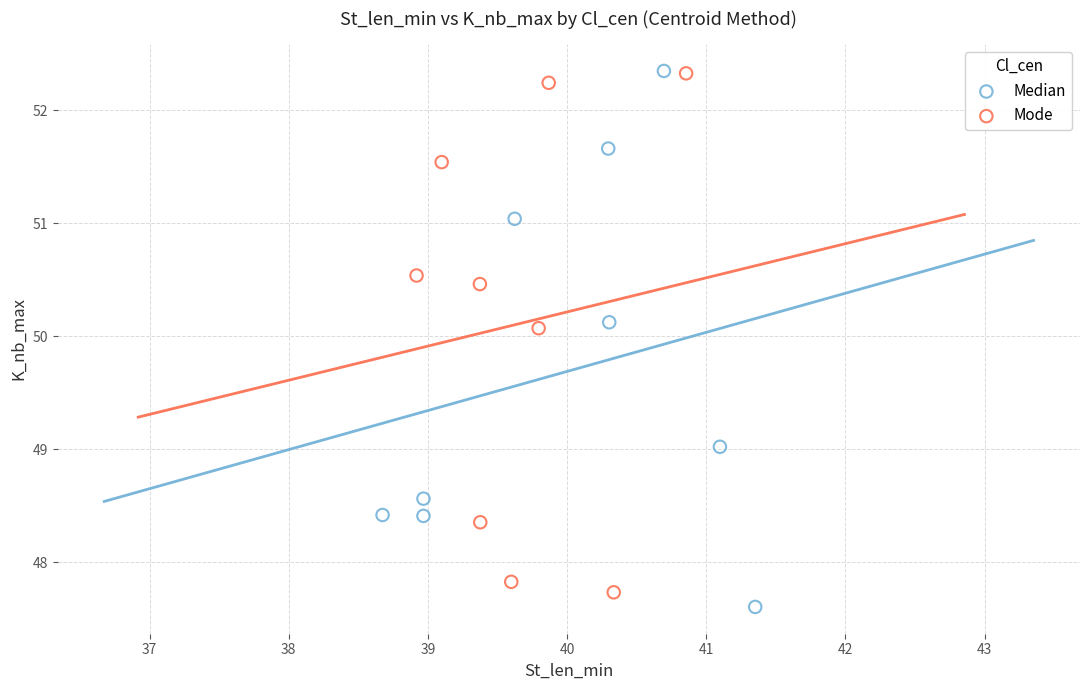

What are all the series names shown in the legend?

Median, Mode